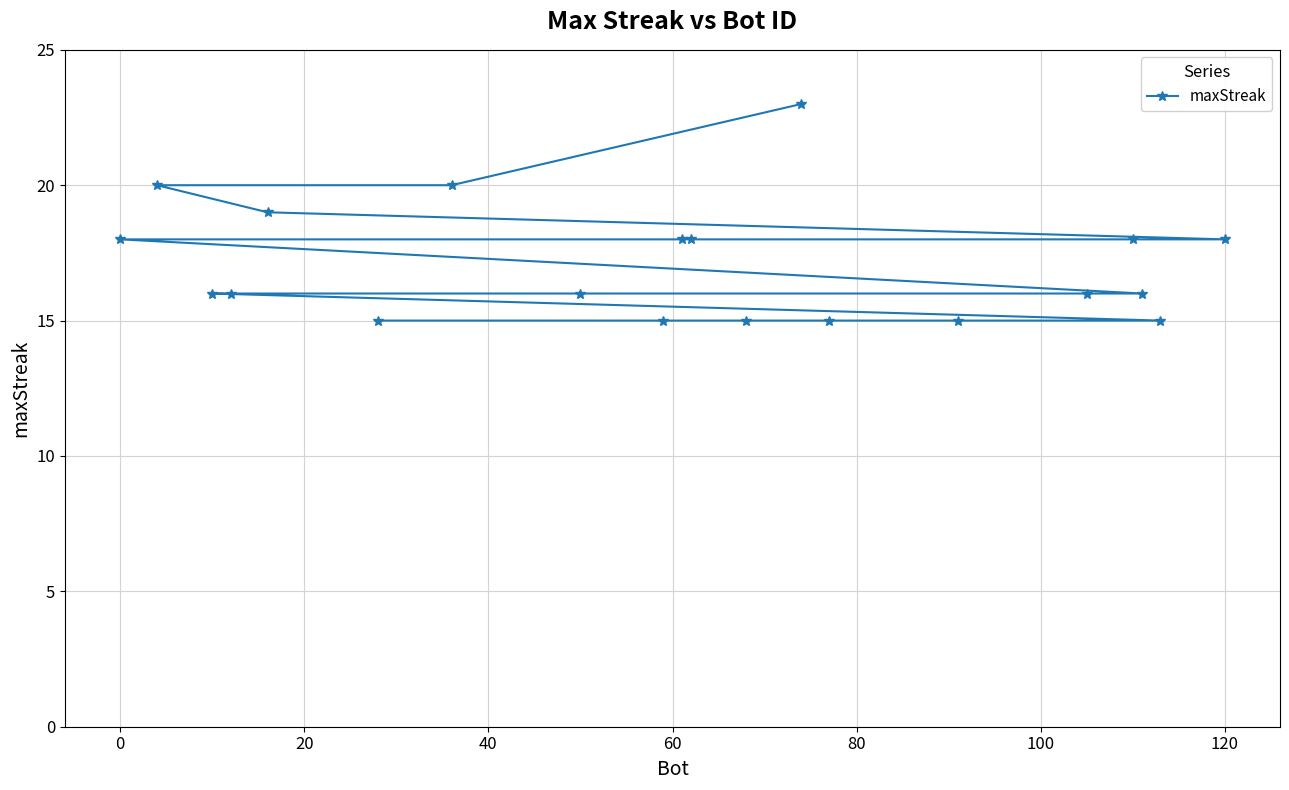

What is the smallest value displayed?

15